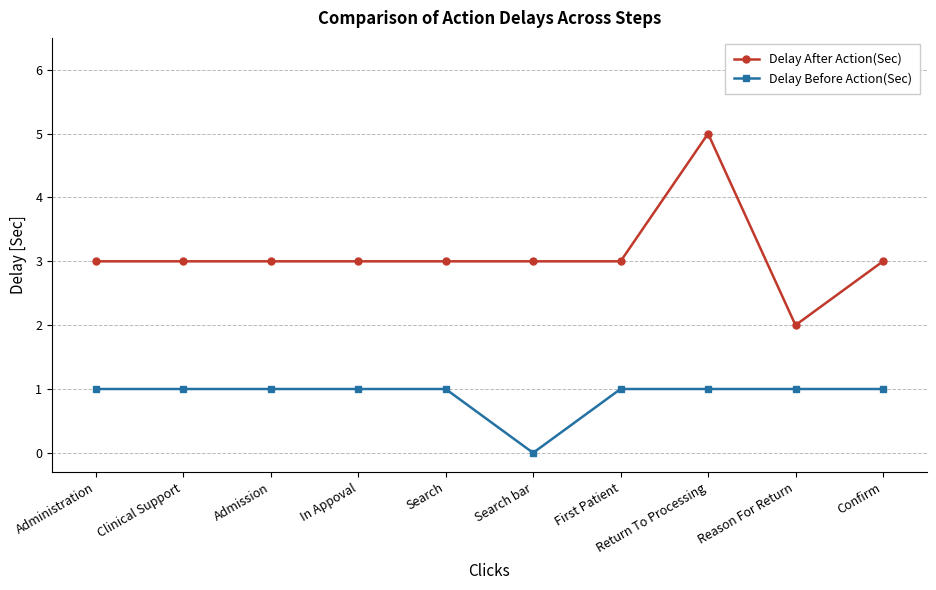

Which has a higher value, Confirm or In Appoval?

Confirm